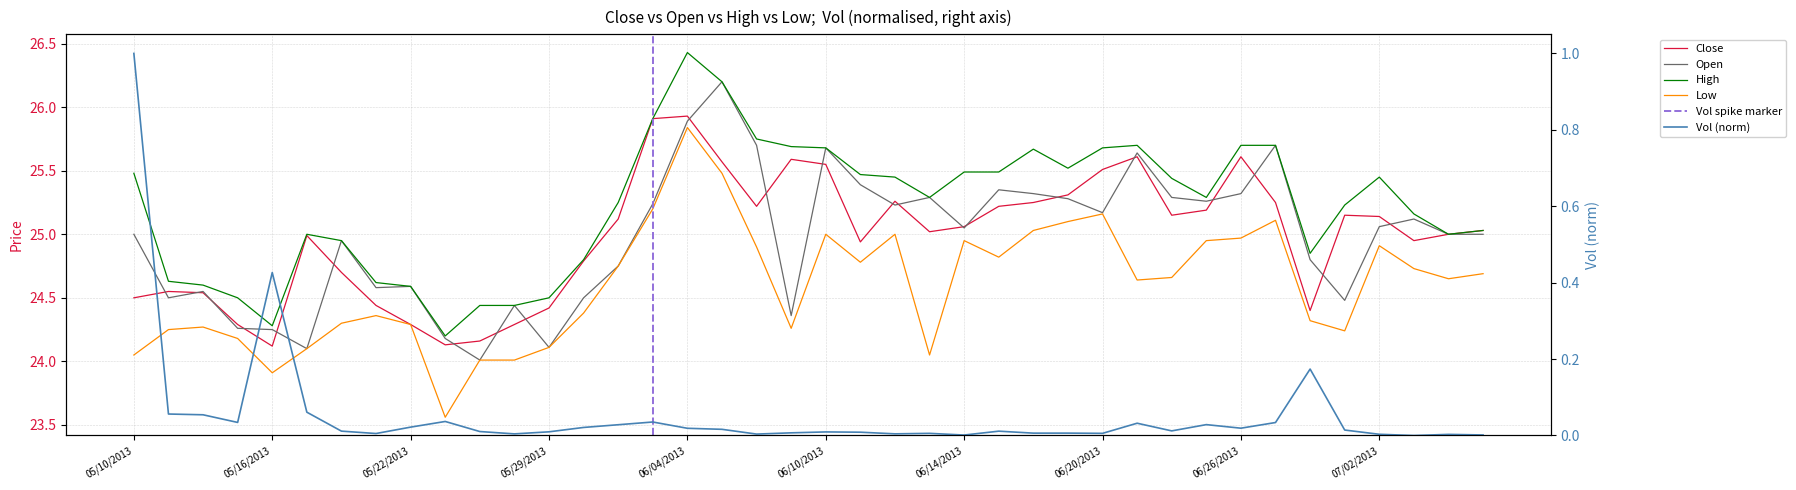

Rank the series by their maximum value, from lowest to highest.

Vol, Low, Close, Open, High